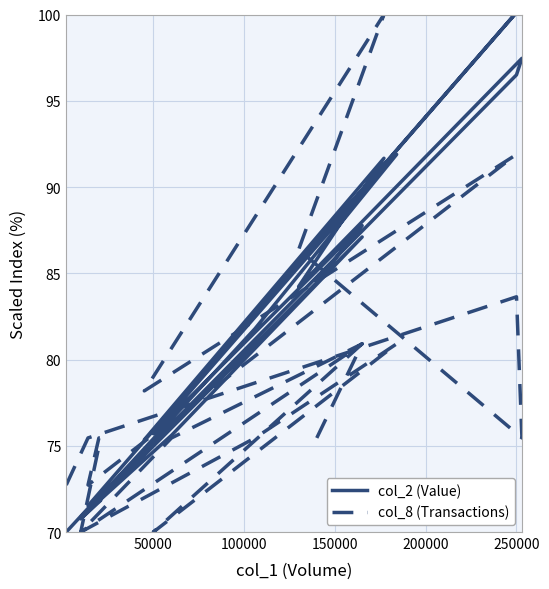

At how many categories does at least one series exceed 74?

16